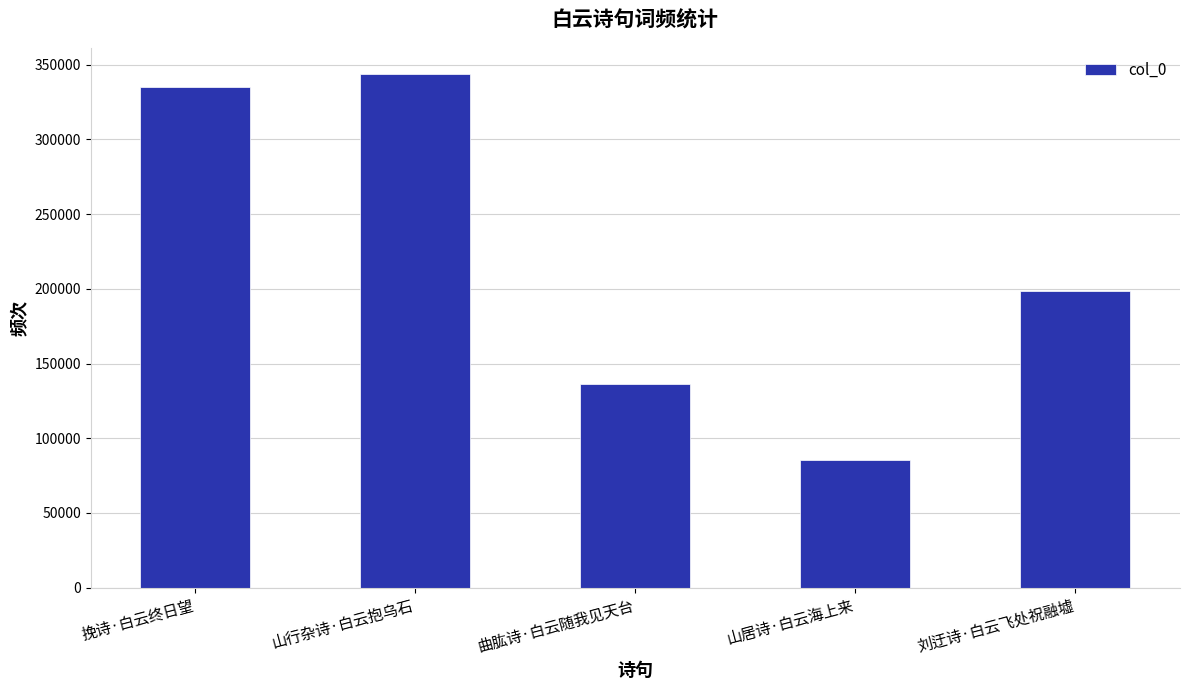

Does the chart contain any negative values?

No